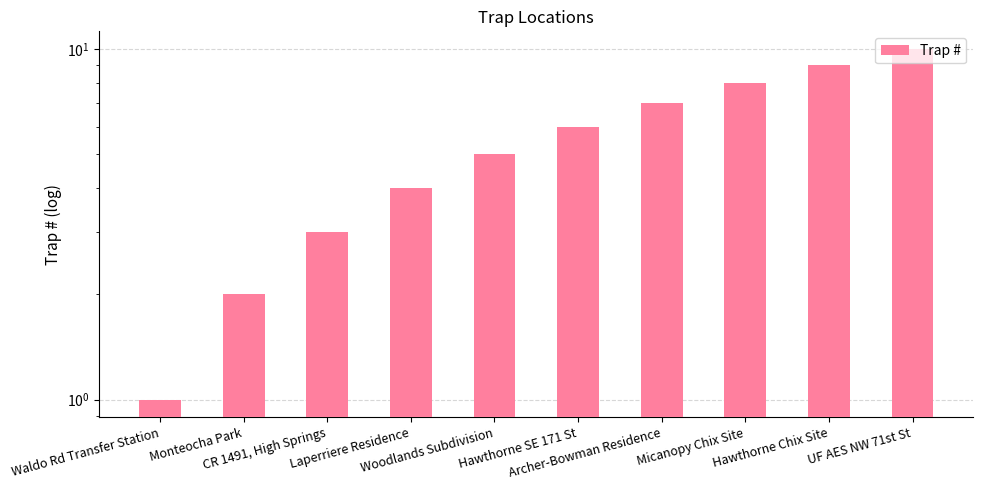

Are the bars grouped side by side (vs. stacked)?

No